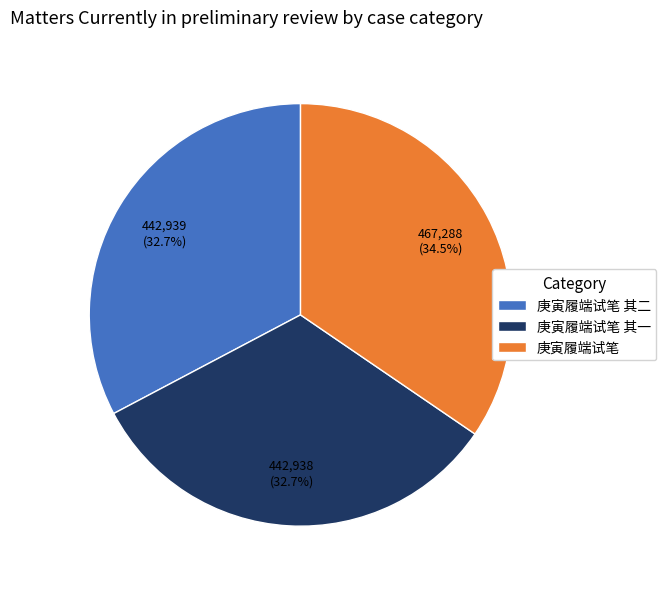

Is there a majority slice in this chart?

No